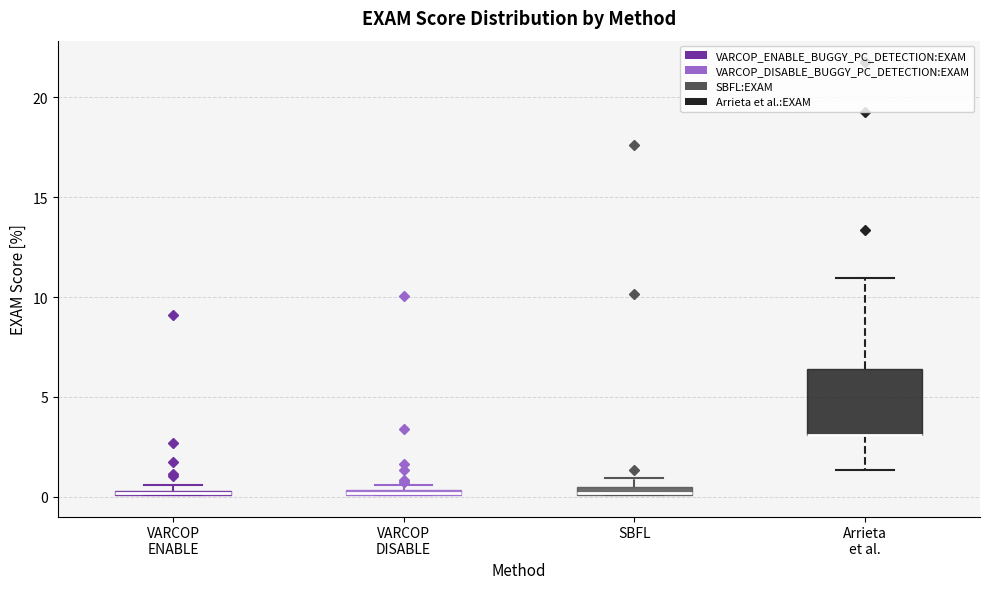

Which box is the tallest, from its lower edge to its upper edge?

Arrieta et al.